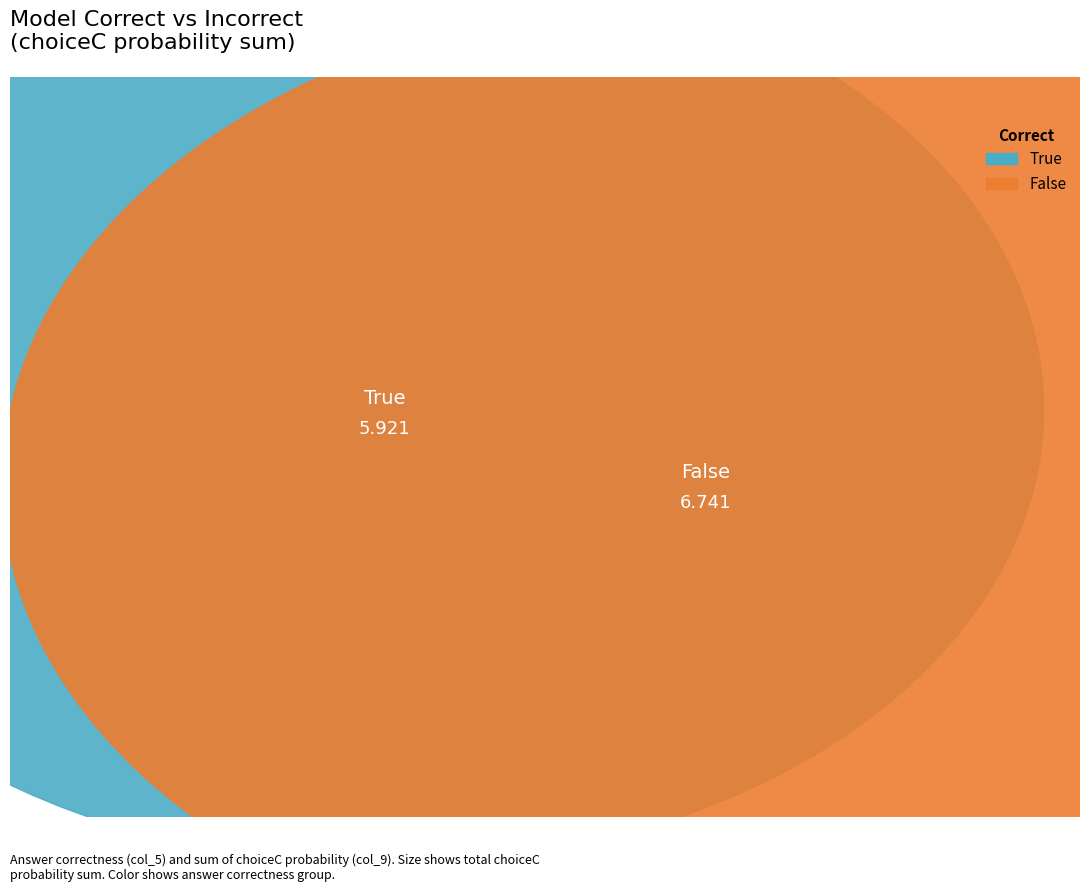

Which slice is the smallest?

False